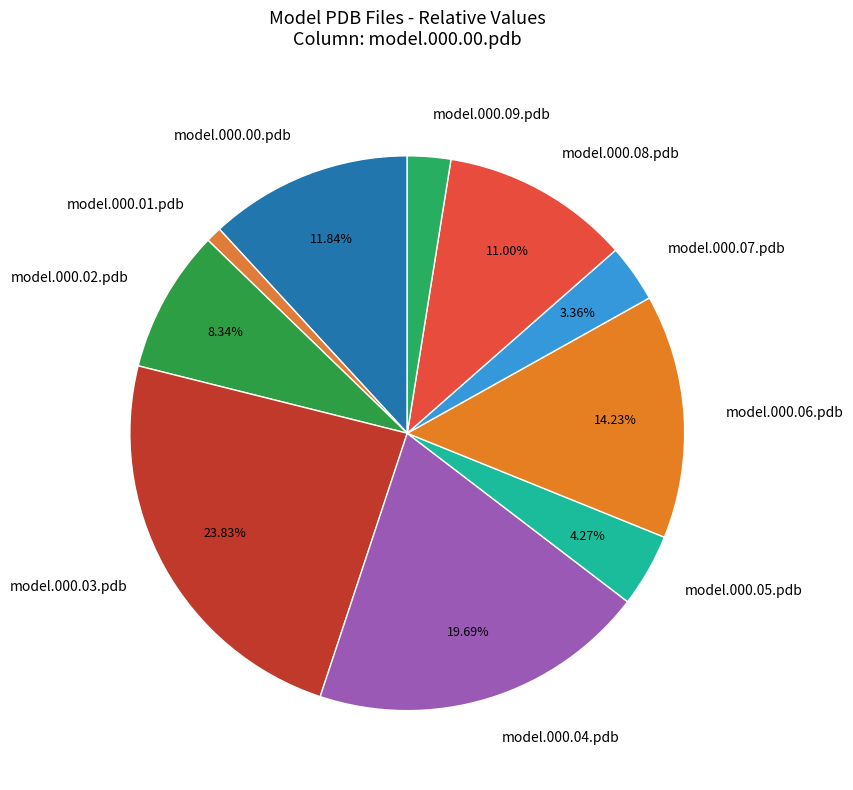

Which category has the biggest portion of the pie?

model.000.03.pdb